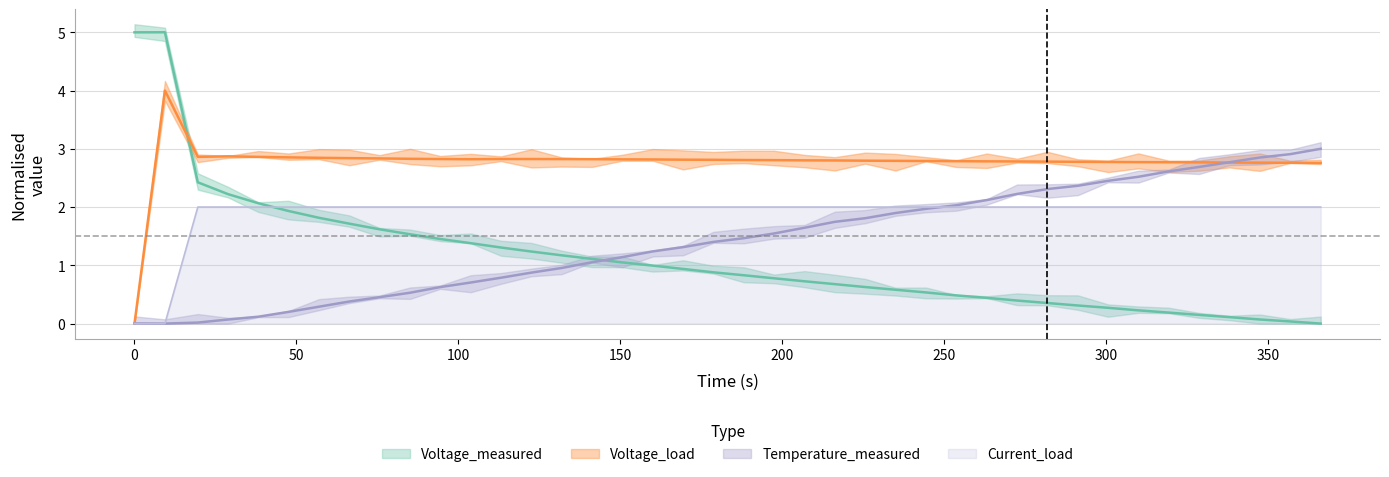

Which category has the lowest value in the time series?

Voltage_measured